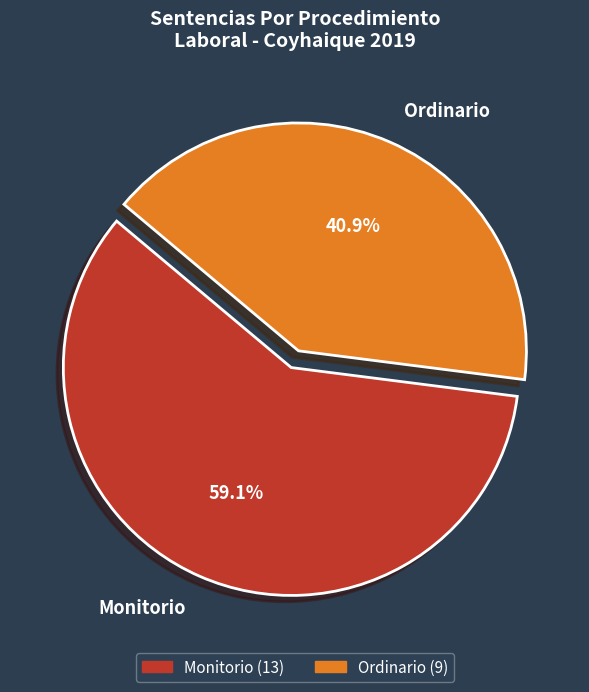

The Monitorio slice represents 59% of the pie. True or false?

True